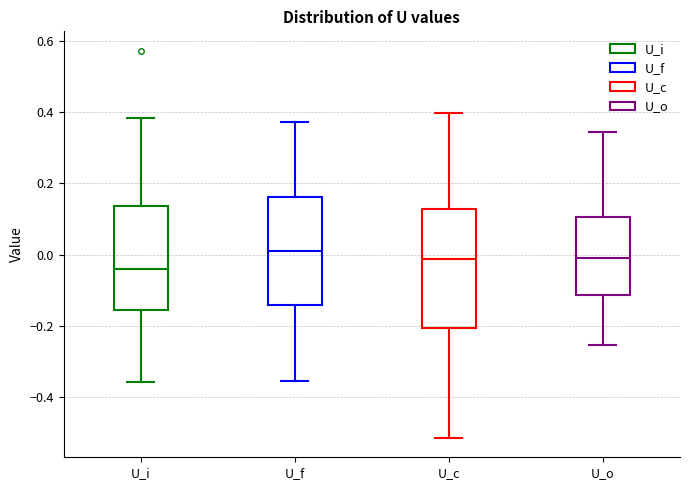

Reading left to right, read every box against the y-axis: the position of its median line, the range the box covers, and the ends of its whiskers. The values are not printed on the chart, so give them approximately, as read against the axis.

U_i: median -0.04, box -0.16 to 0.14, whiskers -0.36 to 0.38
U_f: median 0.02, box -0.14 to 0.16, whiskers -0.36 to 0.38
U_c: median -0.02, box -0.20 to 0.12, whiskers -0.52 to 0.40
U_o: median 0.00, box -0.12 to 0.10, whiskers -0.26 to 0.34